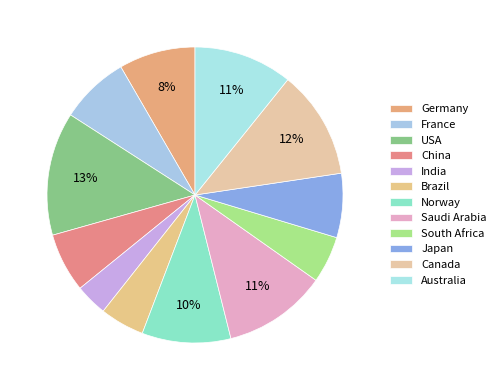

How many segments does this pie chart have?

12